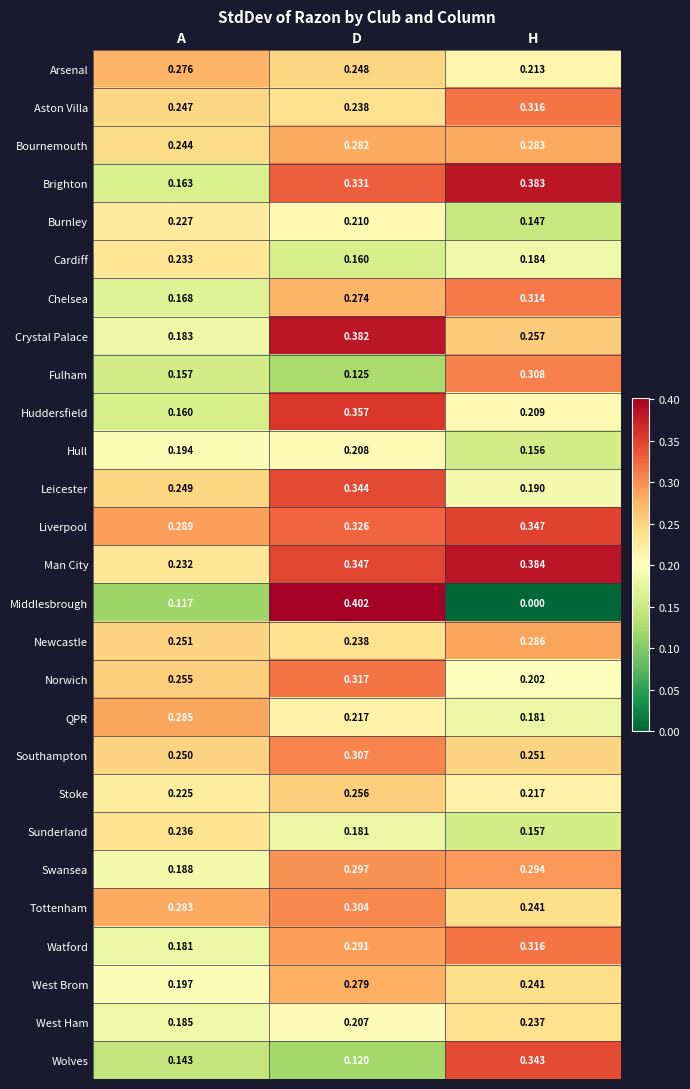

At which category is the sum across all series the highest?

D